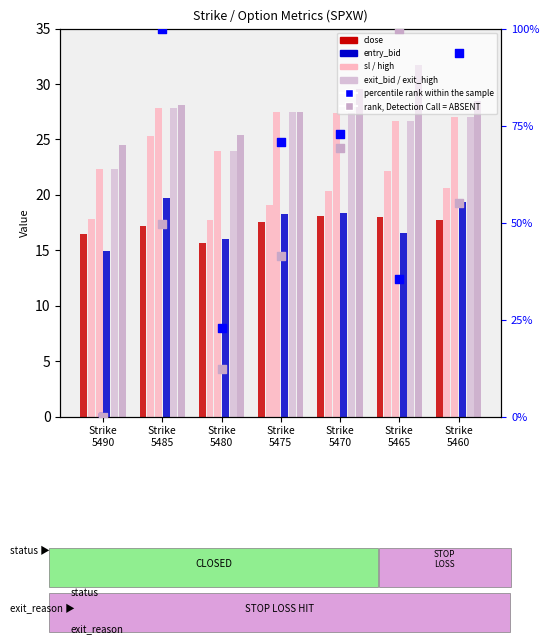

Which series contains the lowest Y value?

entry_bid